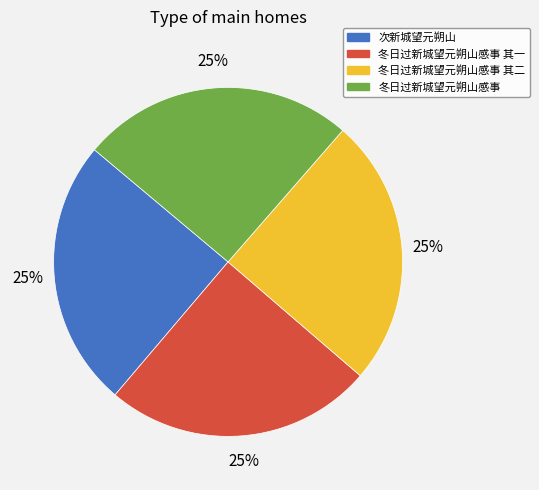

Does any single category account for the majority?

No